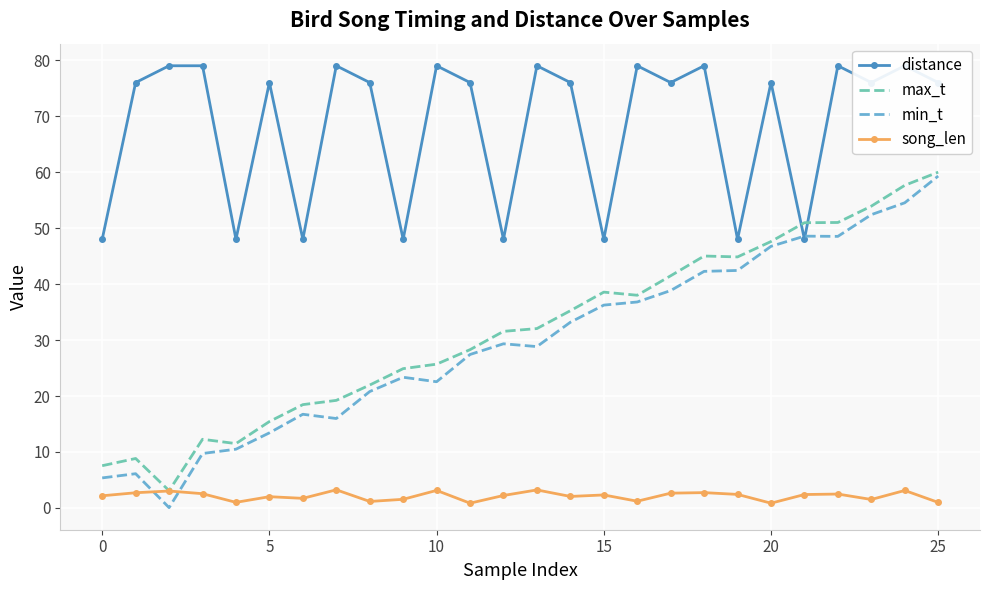

What is the sum of all song_len values?

55.4